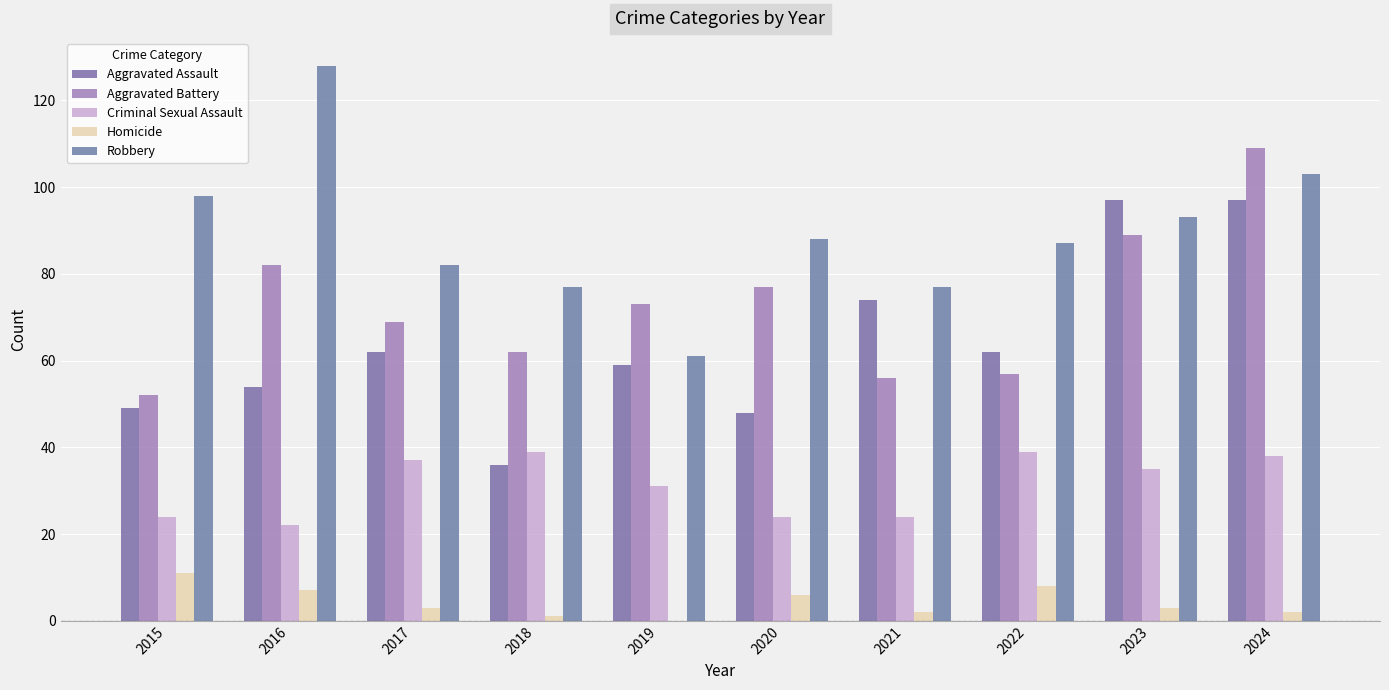

Rank the series by their maximum value, from highest to lowest.

Robbery, Aggravated Battery, Aggravated Assault, Criminal Sexual Assault, Homicide